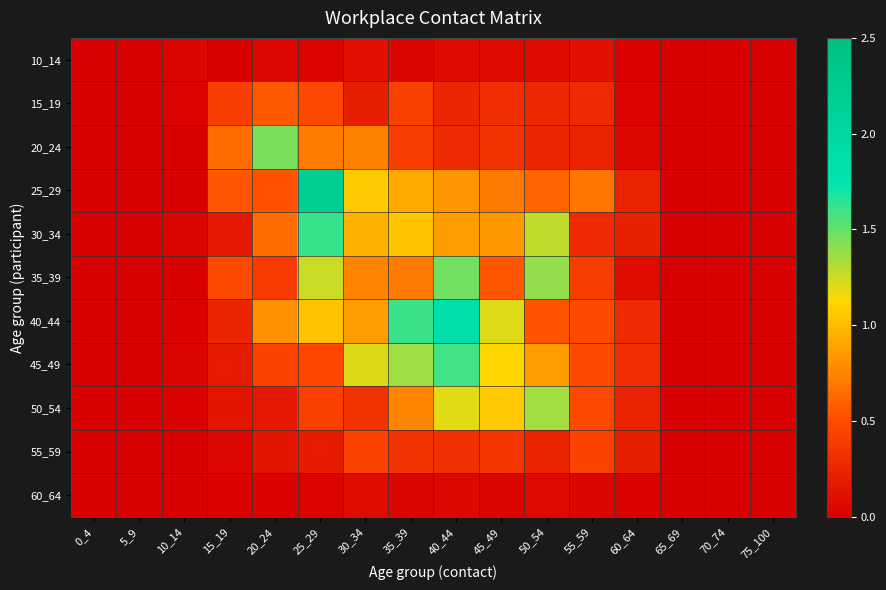

List the series in order of their peak value, lowest first.

60_64, 10_14, 55_59, 15_19, 50_54, 20_24, 35_39, 45_49, 30_34, 40_44, 25_29